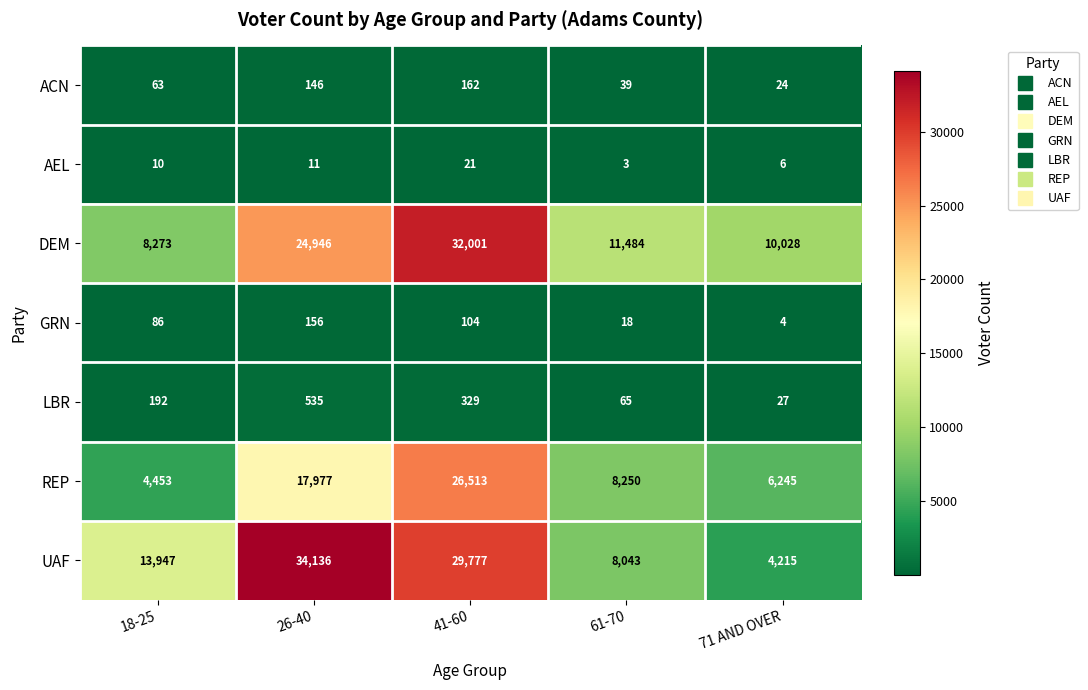

What is the difference between the highest and lowest values at 61-70?

11481